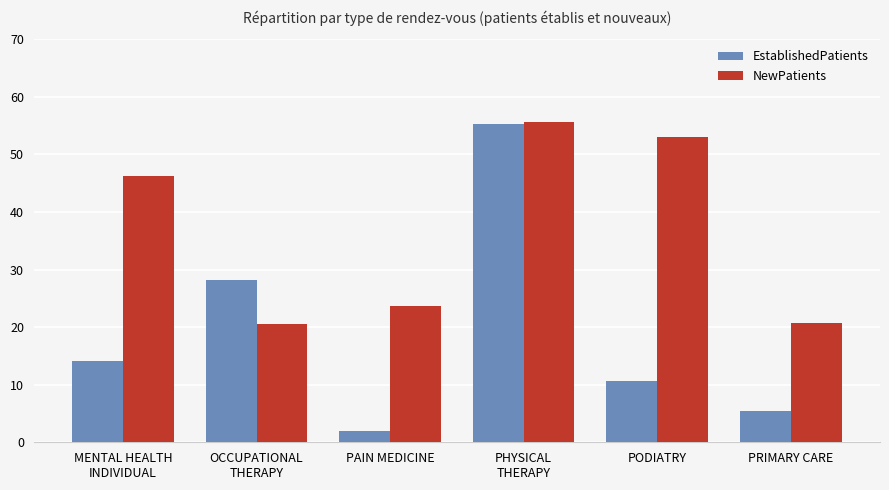

Which series has the largest total across all categories?

NewPatients